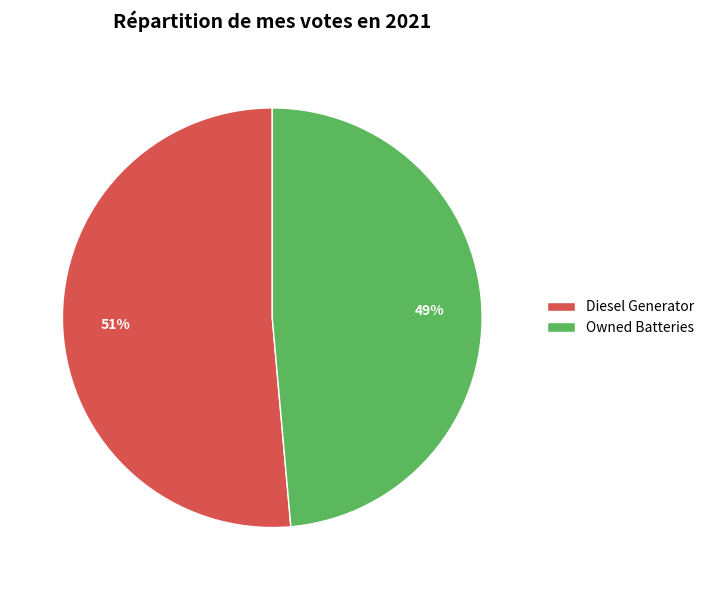

Which has a higher value, Diesel Generator or Owned Batteries?

Diesel Generator